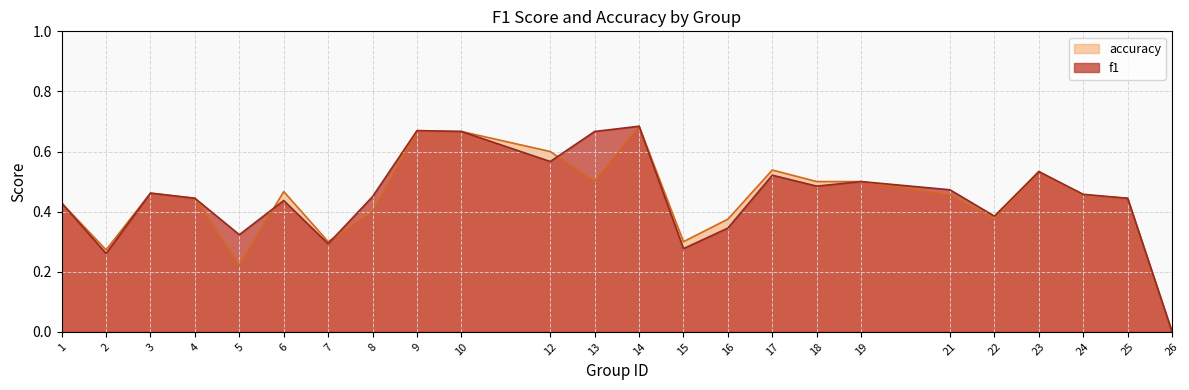

Reading left to right, what are all the values shown in this chart?

f1: 0.4	0.3	0.5	0.4	0.3	0.4	0.3	0.5	0.7	0.7	0.6	0.7	0.7	0.3	0.3	0.5	0.5	0.5	0.5	0.4	0.5	0.5	0.4	0.0
accuracy: 0.4	0.3	0.5	0.4	0.2	0.5	0.3	0.4	0.7	0.7	0.6	0.5	0.7	0.3	0.4	0.5	0.5	0.5	0.5	0.4	0.5	0.5	0.4	0.0